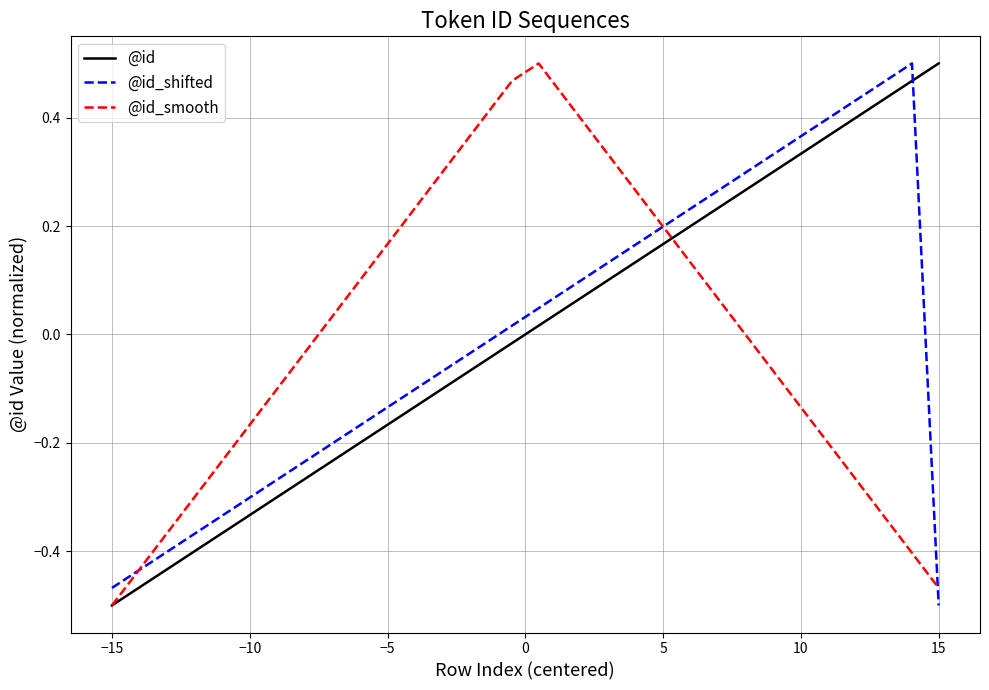

Which series ends up on top after the final intersection of @id_shifted and @id_smooth?

@id_smooth